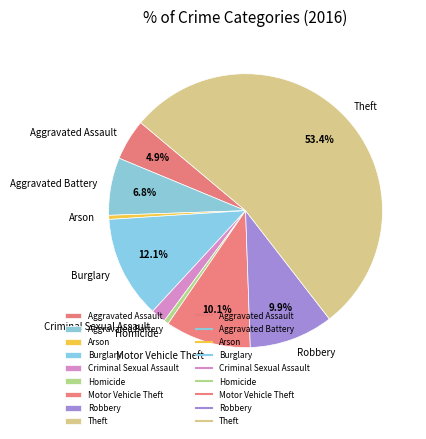

Is it true that Theft is 39% of the pie?

False